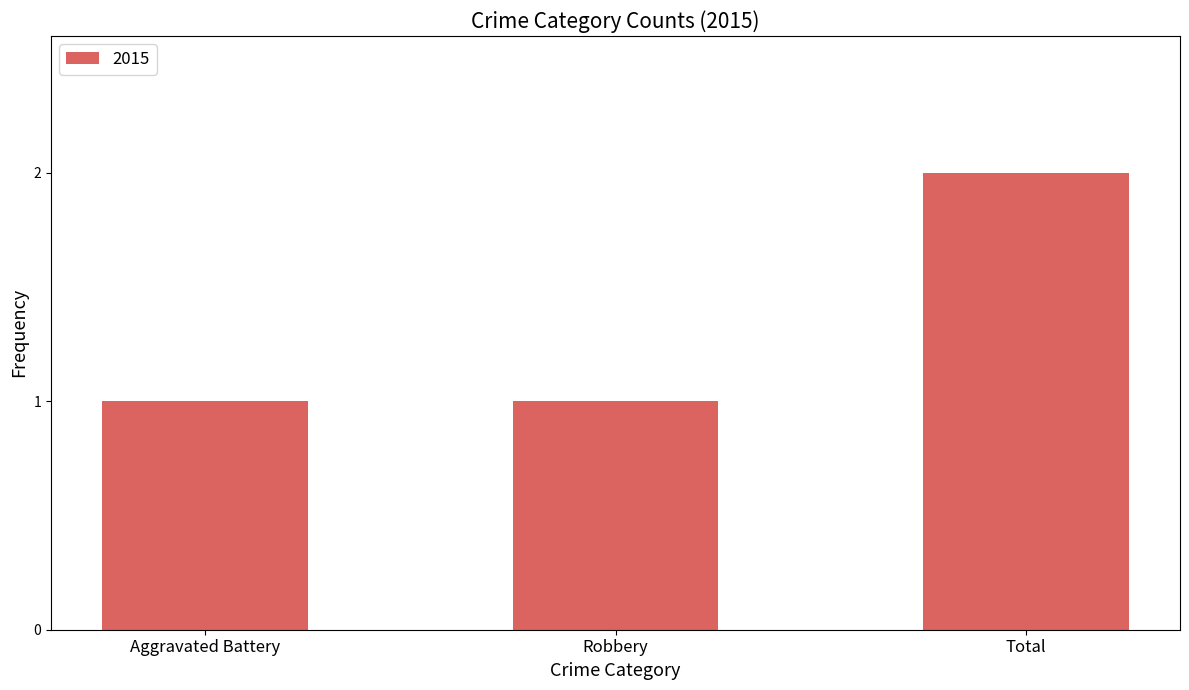

What position from the right is Aggravated Battery?

3